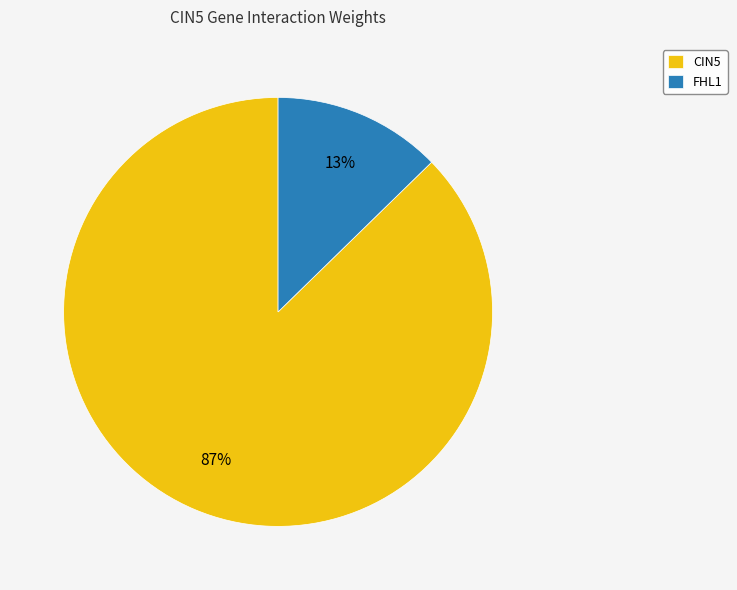

Rank the categories by value from highest to lowest.

CIN5, FHL1